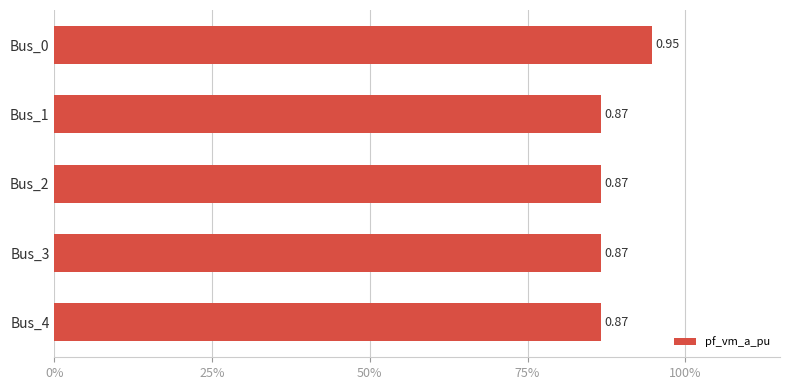

Are the bars grouped side by side (vs. stacked)?

No